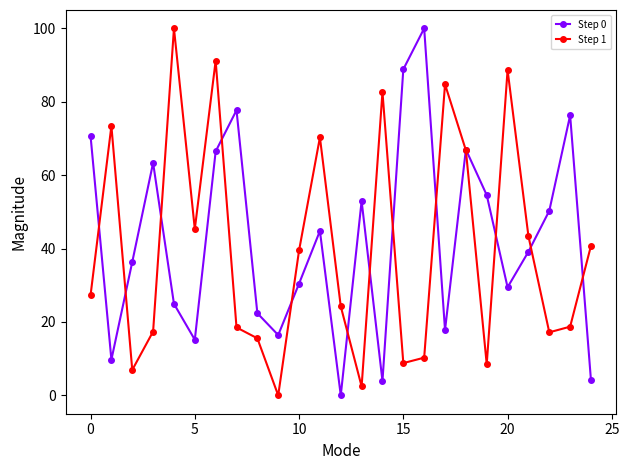

What is the value of the Step 1 point at the 1st from the left?

27.3